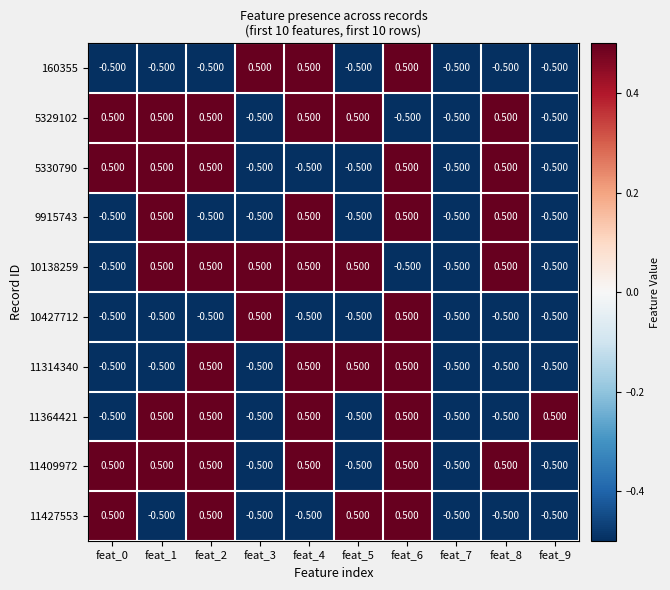

Is the value of 11427553 at feat_1 greater than the value of 160355 at feat_4?

No